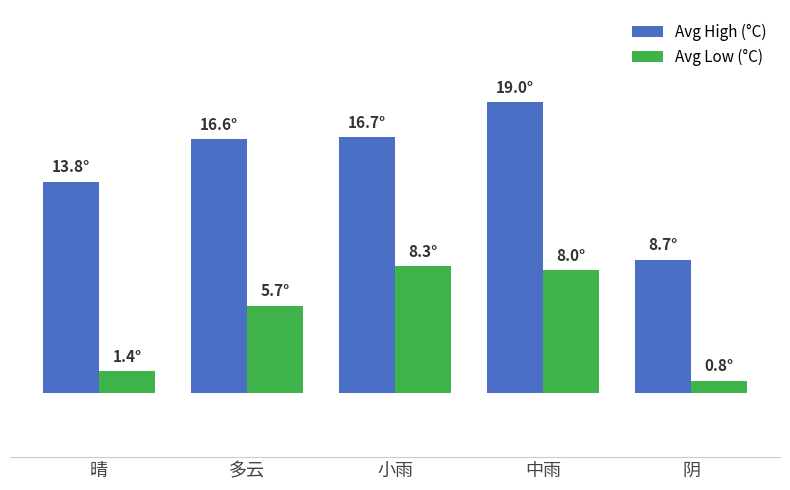

Are the bars grouped side by side (vs. stacked)?

Yes